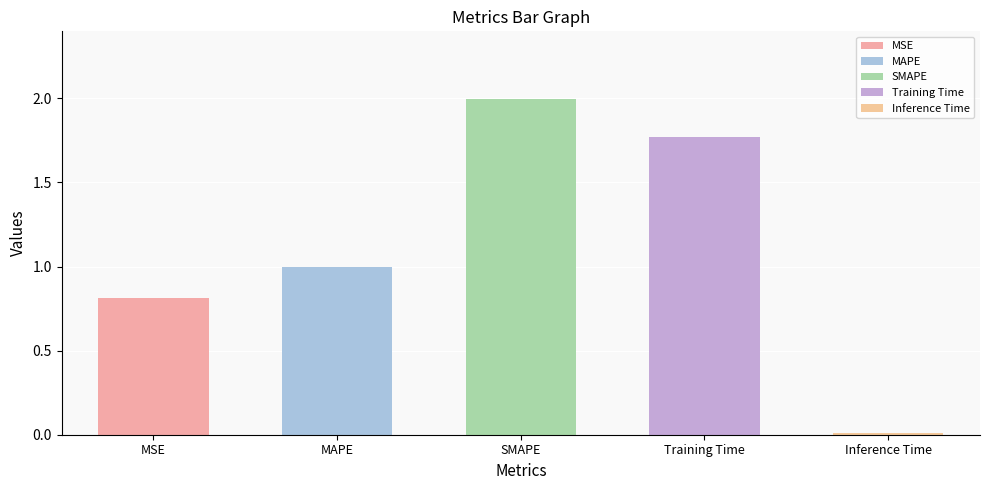

Reading left to right, what are all the values shown in this chart?

MSE=0.8	MAPE=1.0	SMAPE=2.0	Training Time=1.8	Inference Time=0.0